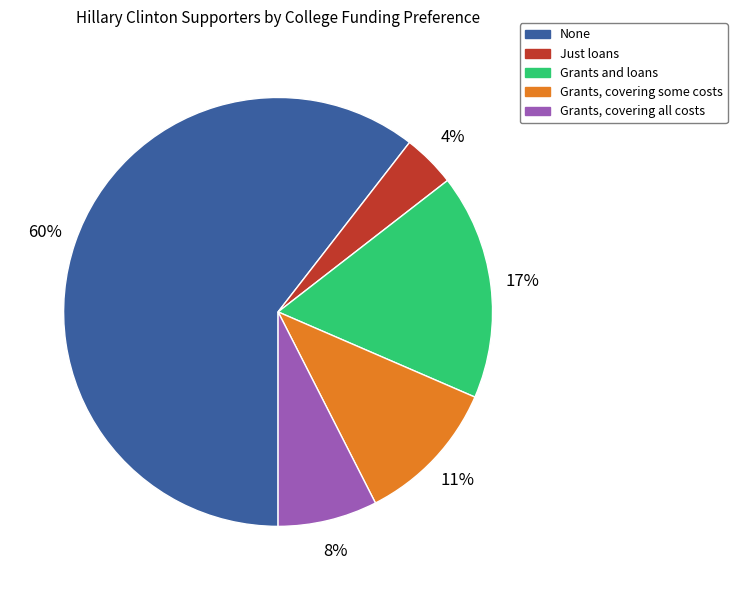

How many slices are in this pie chart?

5